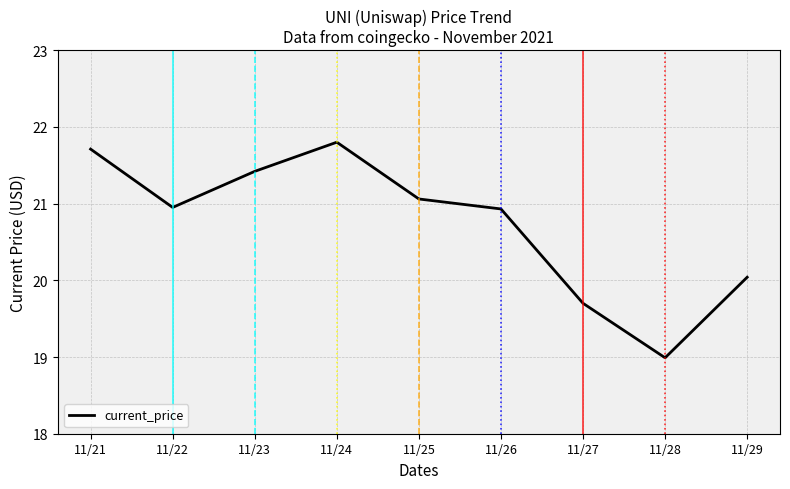

What is the difference between the values at 11/23 and 11/24?

0.4